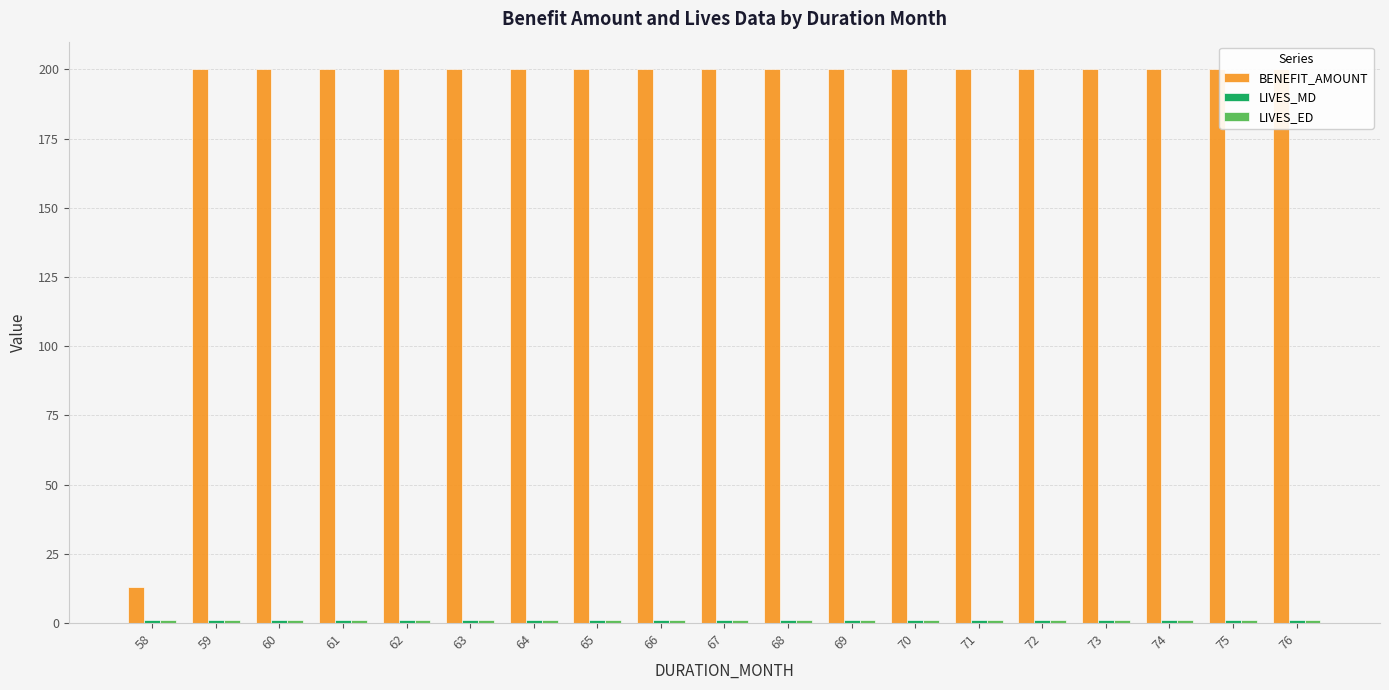

Reading left to right, what are all the values shown in this chart?

BENEFIT_AMOUNT: 12.9	200.0	200.0	200.0	200.0	200.0	200.0	200.0	200.0	200.0	200.0	200.0	200.0	200.0	200.0	200.0	200.0	200.0	200.0
LIVES_MD: 1.0	1.0	1.0	1.0	1.0	1.0	1.0	1.0	1.0	1.0	1.0	1.0	1.0	1.0	1.0	1.0	1.0	1.0	1.0
LIVES_ED: 1.0	1.0	1.0	1.0	1.0	1.0	1.0	1.0	1.0	1.0	1.0	1.0	1.0	1.0	1.0	1.0	1.0	1.0	1.0